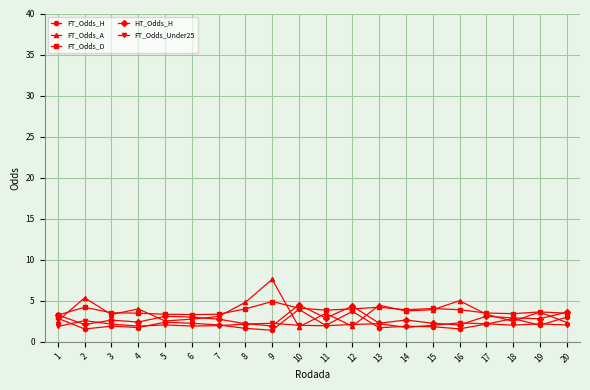

How many lines are shown in the chart?

5